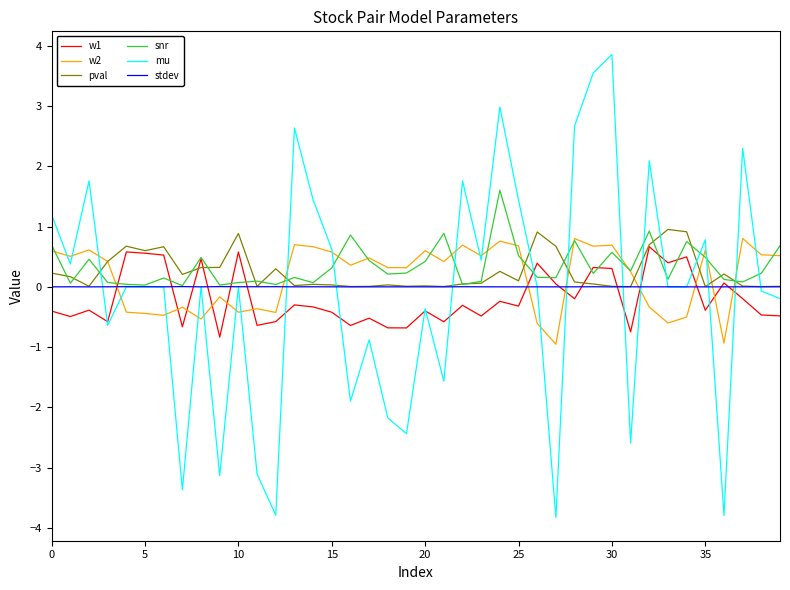

Rank the series by their average value, from lowest to highest.

w1, mu, stdev, w2, pval, snr